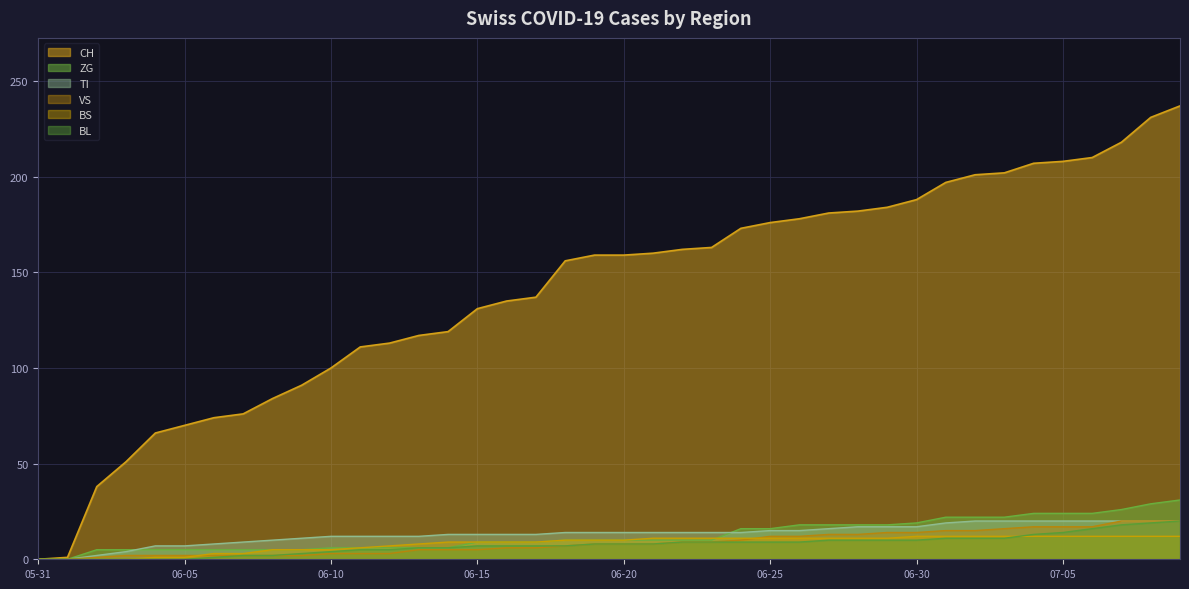

At how many categories does at least one series exceed 71?

34